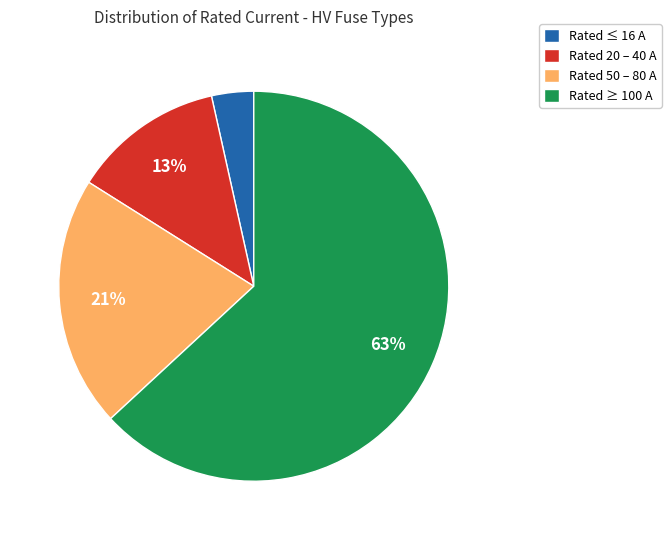

Is it true that Rated ≥ 100 A is 57% of the pie?

False